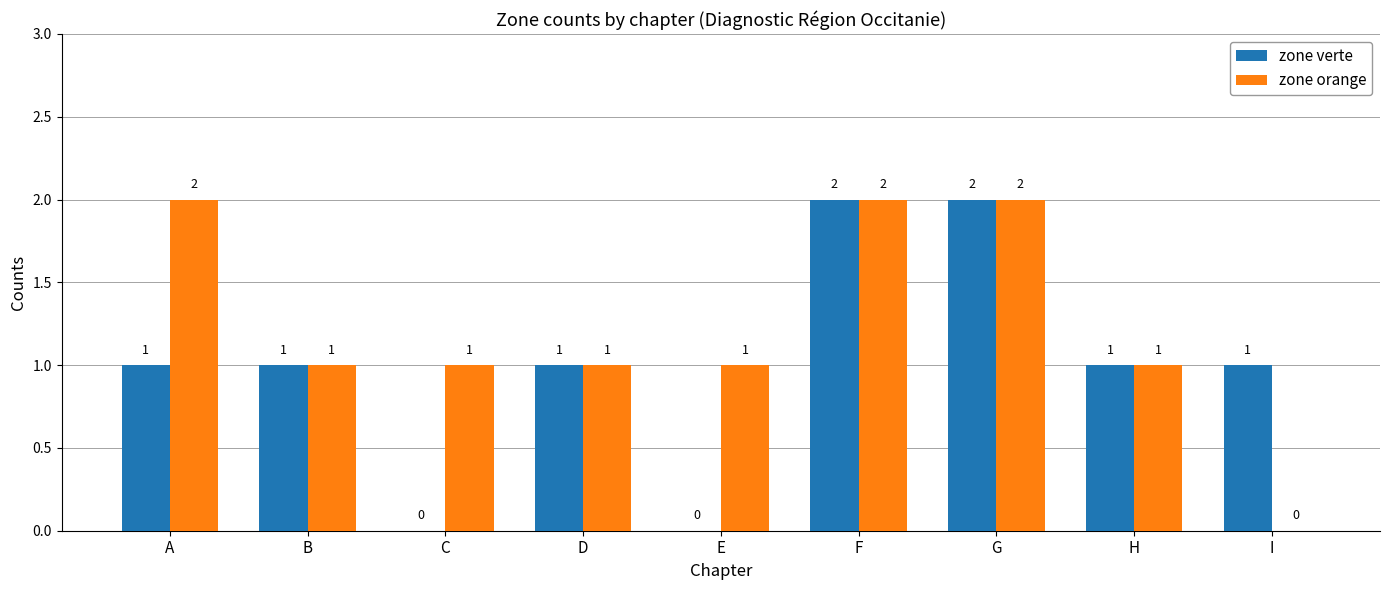

How many zone verte values are between 1 and 2?

7